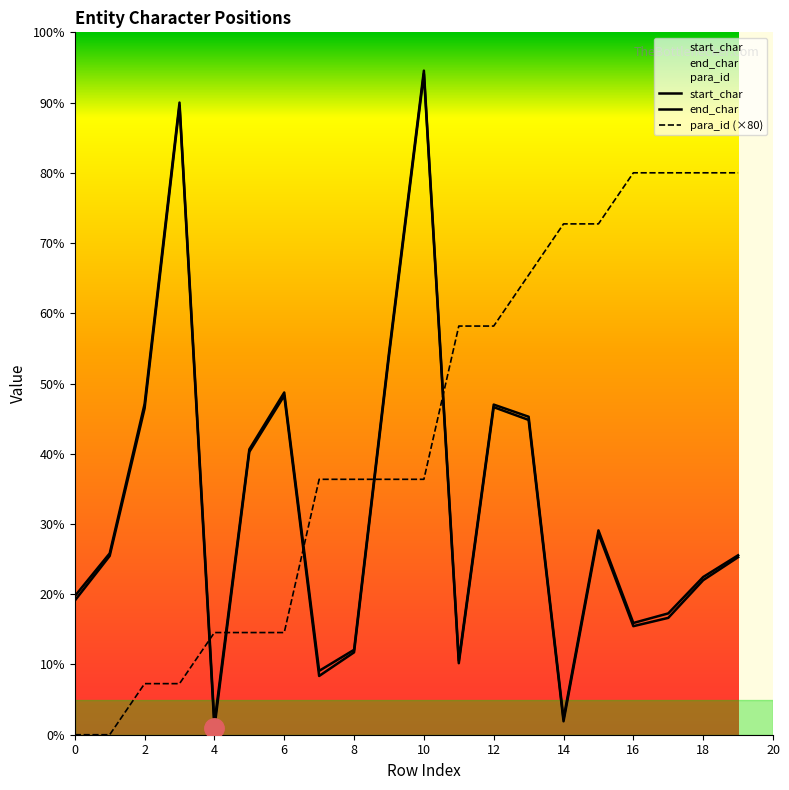

What is the label of the 7th point from the left?

6